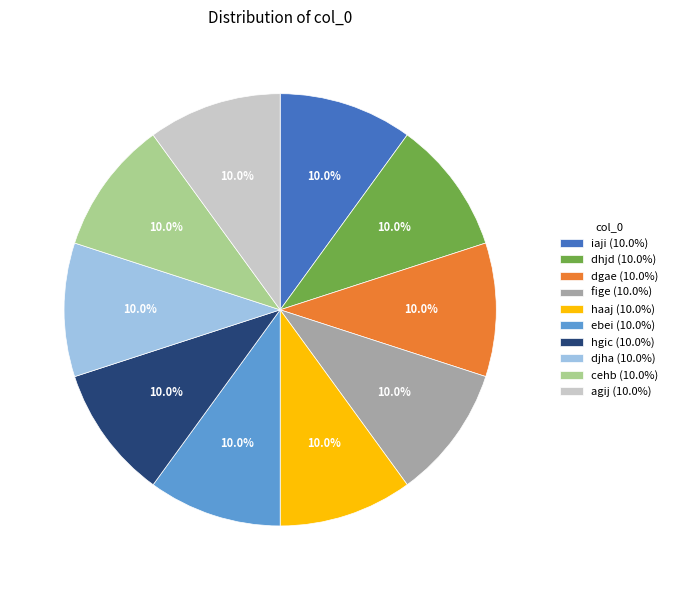

To the nearest percent, what is the combined percentage of iaji and dgae?

20%